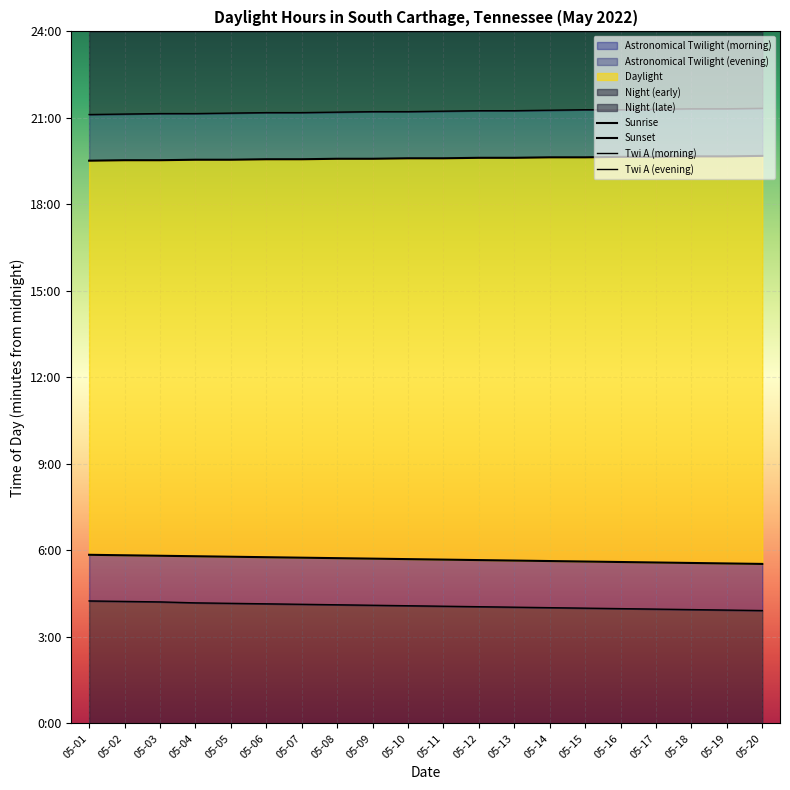

Which series has the largest total across all categories?

Twi A (evening)